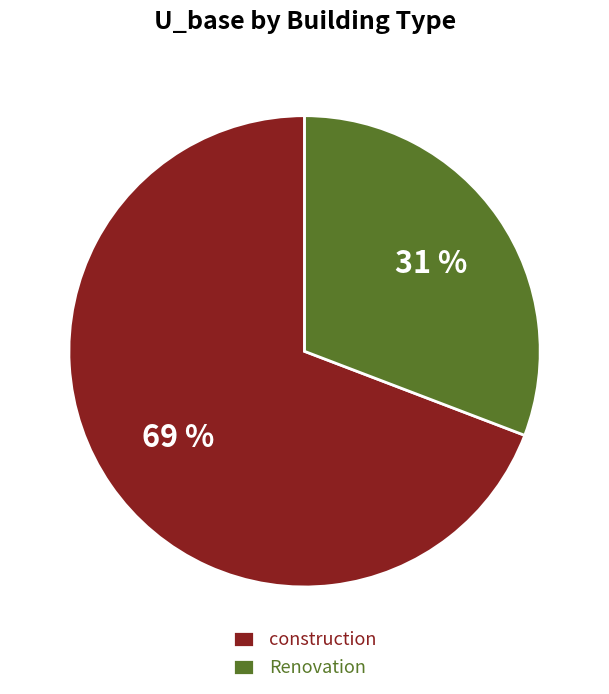

To the nearest percent, what percentage of the pie is construction?

69%